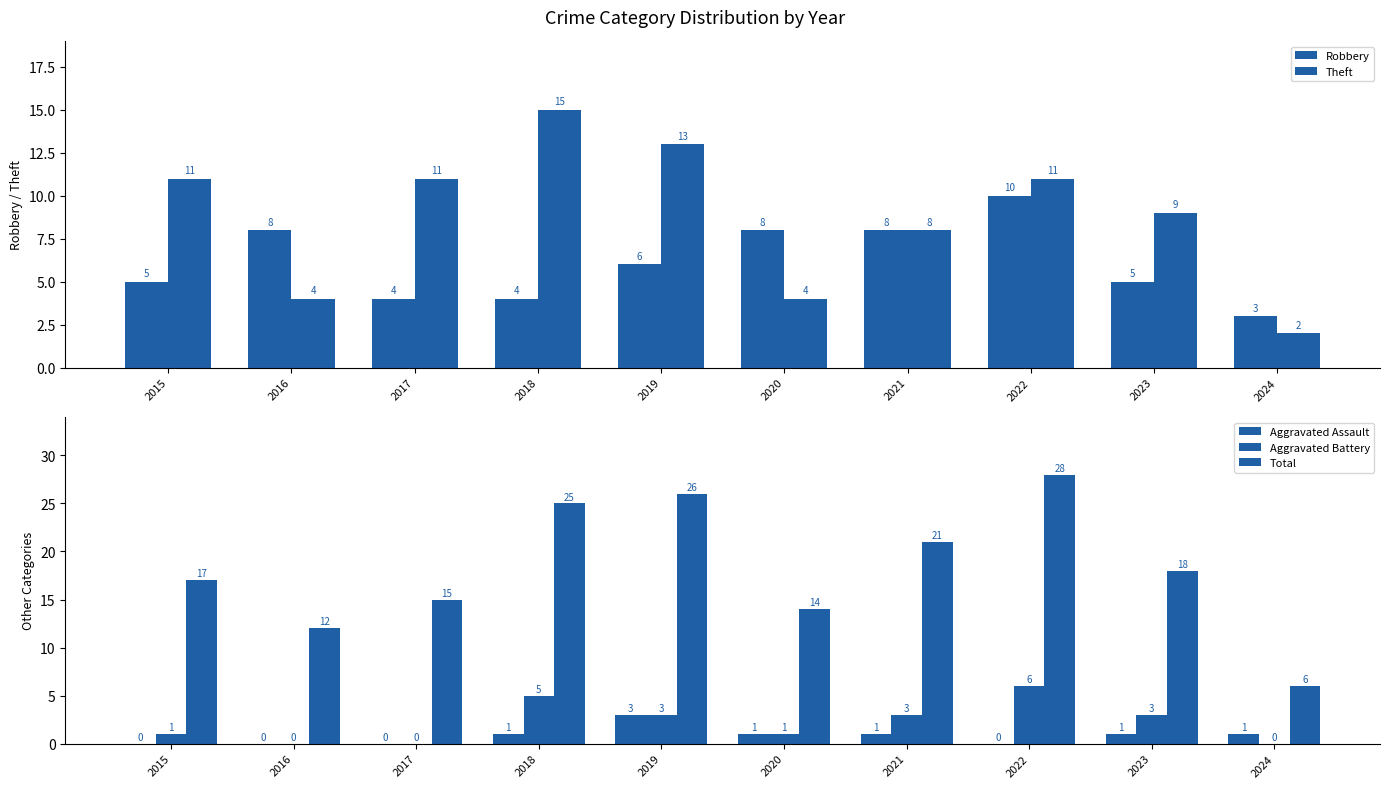

What is the approximate value of Robbery at 2017?

4